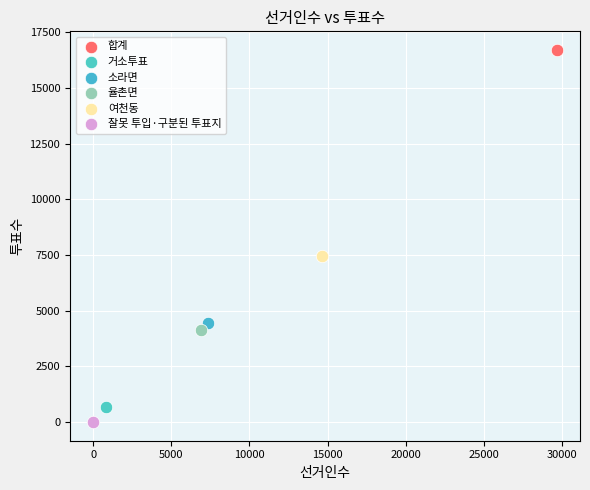

Which series contains the highest Y value?

합계